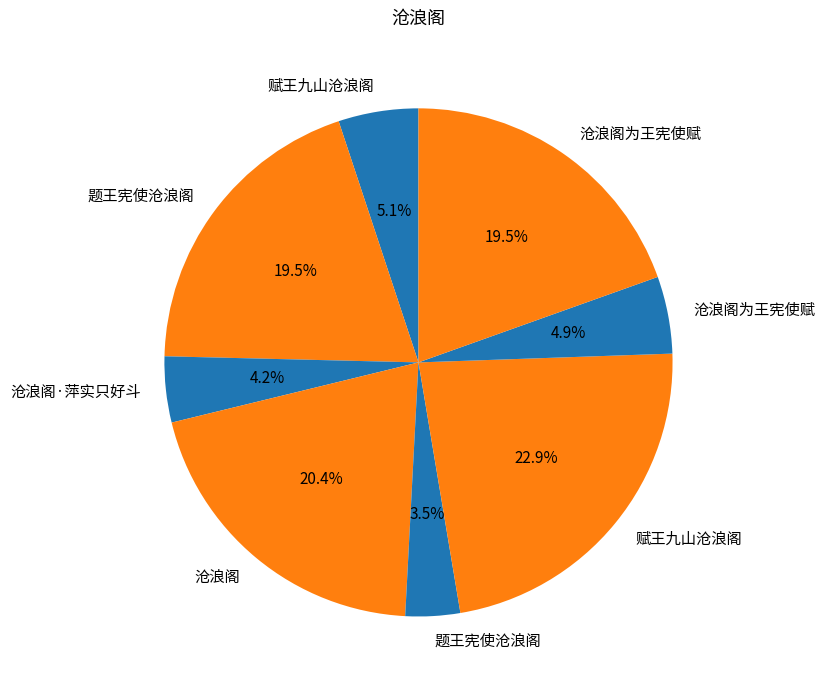

Does any single category account for the majority?

No